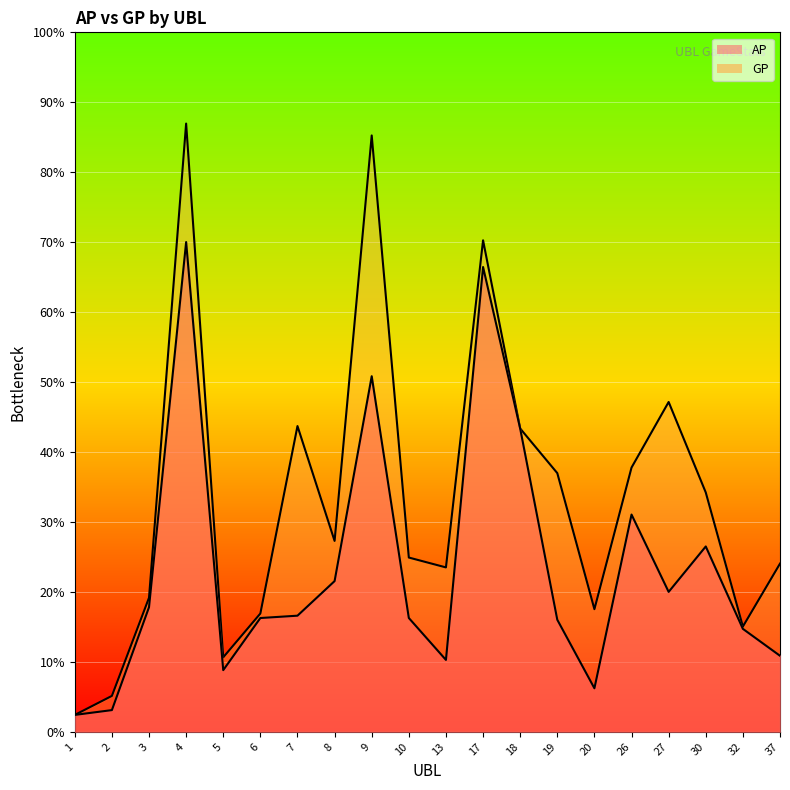

True or false: GP and AP cross at least once.

False